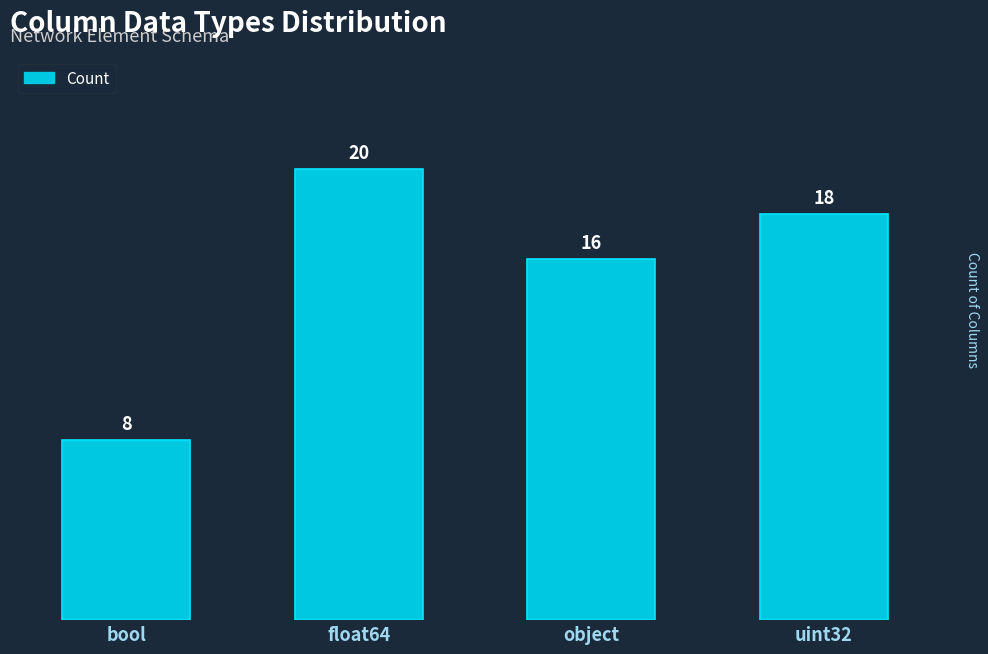

Which has a higher value, bool or object?

object